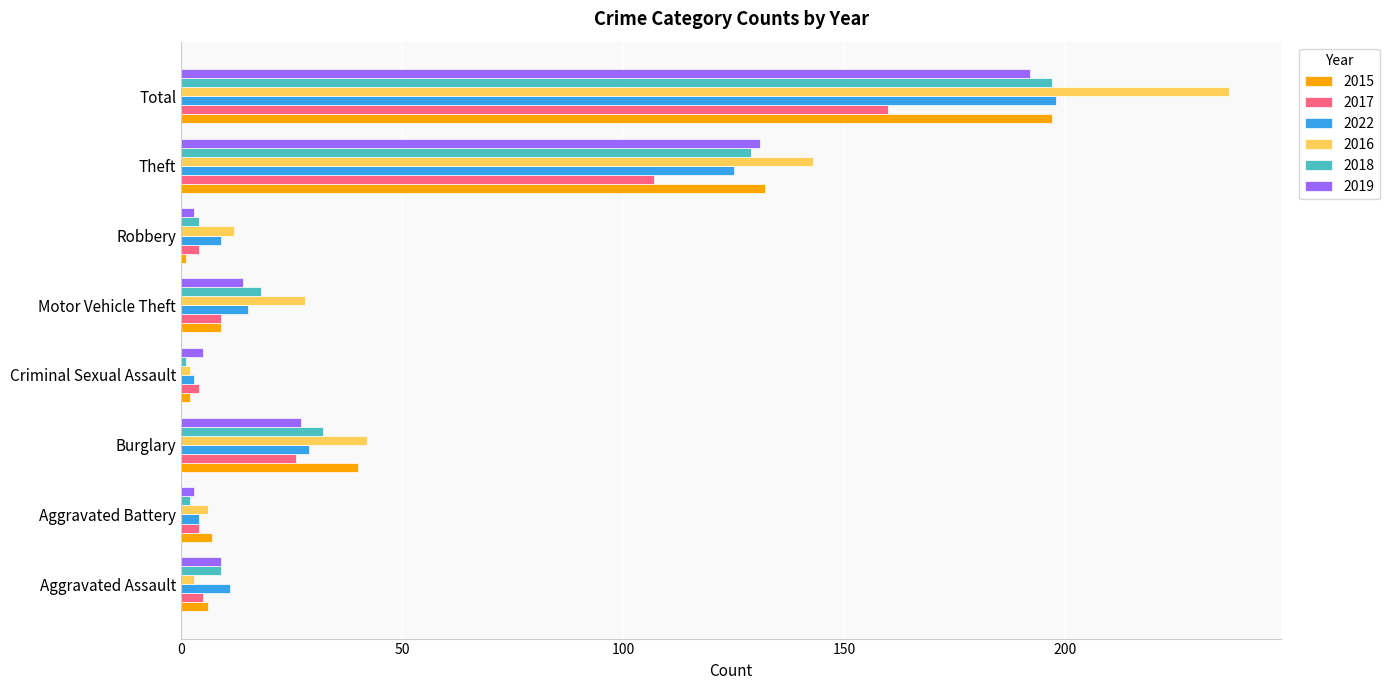

Between Robbery and Total, which series saw the biggest shift?

2016